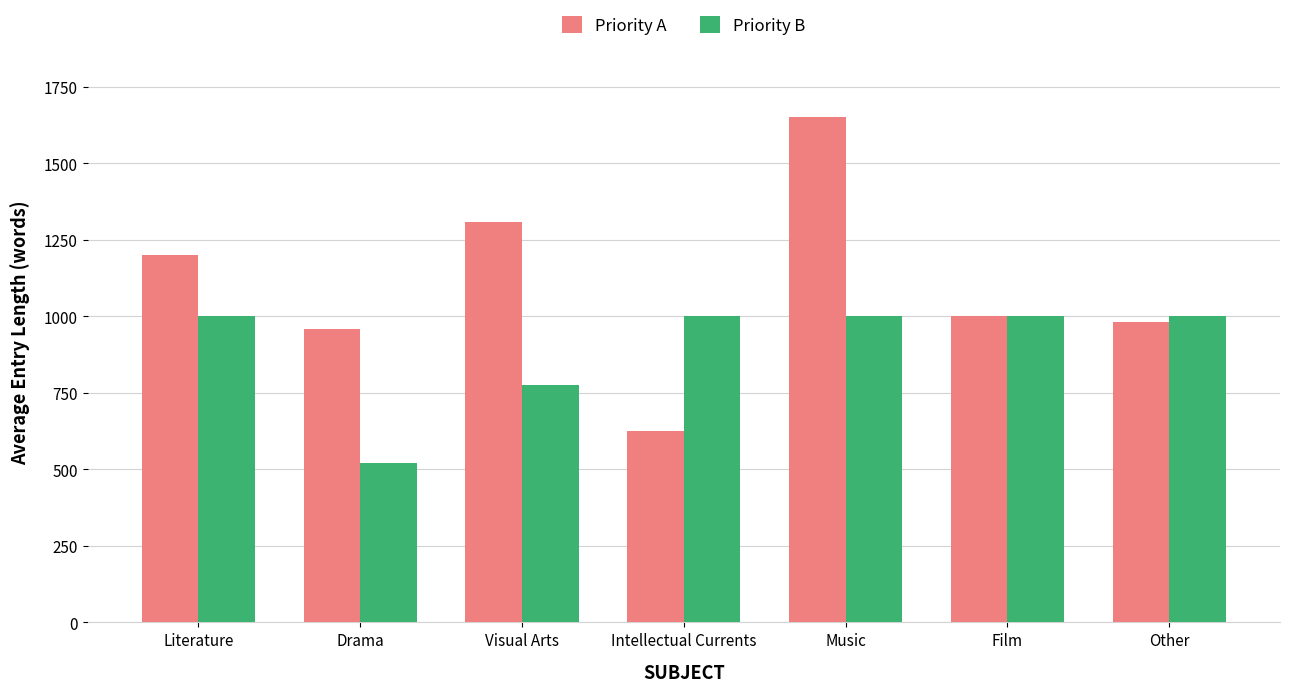

What is the label of the 1st bar from the right?

Other